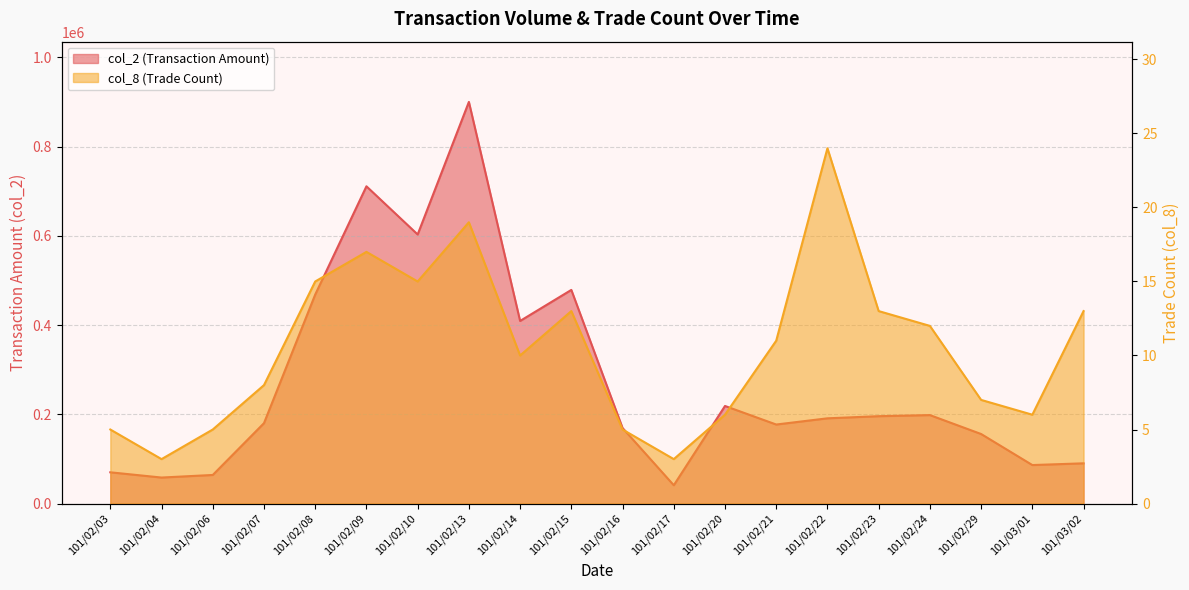

Reading left to right, what are all the values shown in this chart?

col_2: 101/02/03=70000	101/02/04=58250	101/02/06=64040	101/02/07=180230	101/02/08=468490	101/02/09=711160	101/02/10=603170	101/02/13=900350	101/02/14=409320	101/02/15=478900	101/02/16=169350	101/02/17=40980	101/02/20=218690	101/02/21=177120	101/02/22=191040	101/02/23=195800	101/02/24=198280	101/02/29=155850	101/03/01=86260	101/03/02=90140
col_8: 101/02/03=5	101/02/04=3	101/02/06=5	101/02/07=8	101/02/08=15	101/02/09=17	101/02/10=15	101/02/13=19	101/02/14=10	101/02/15=13	101/02/16=5	101/02/17=3	101/02/20=6	101/02/21=11	101/02/22=24	101/02/23=13	101/02/24=12	101/02/29=7	101/03/01=6	101/03/02=13